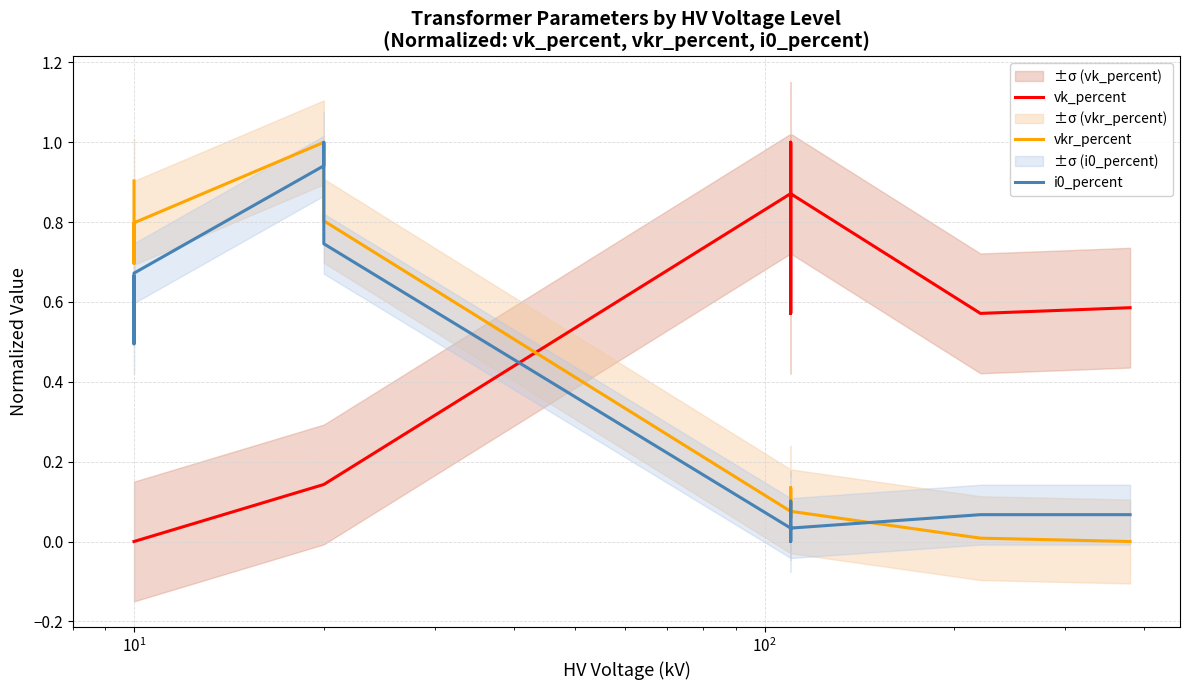

What are all the series names shown in the legend?

vk_percent, vkr_percent, i0_percent